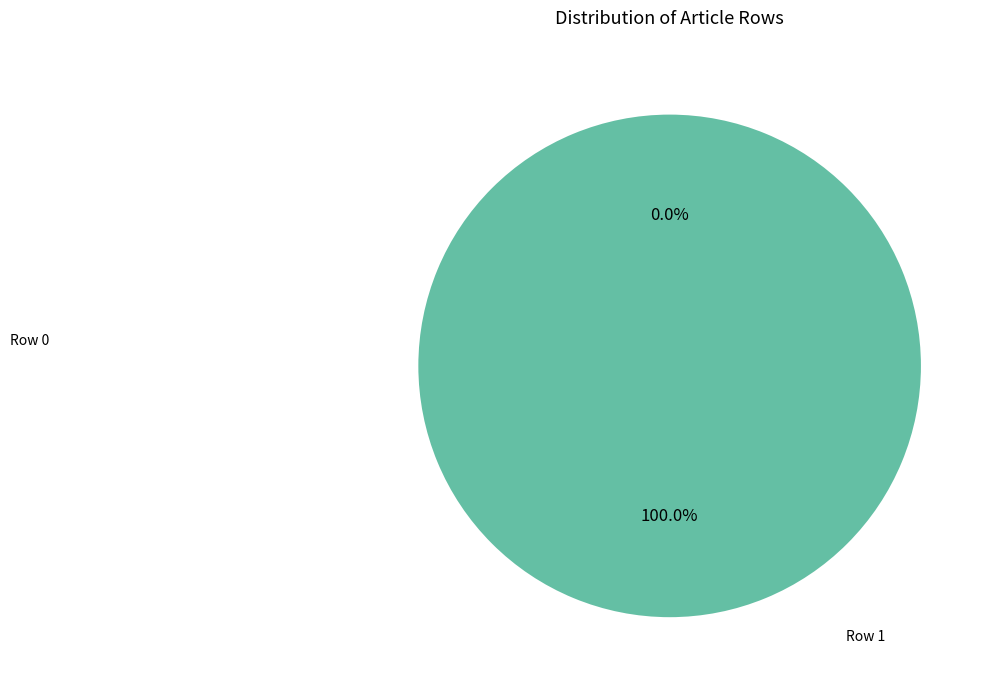

Which slice is the largest?

Row 1